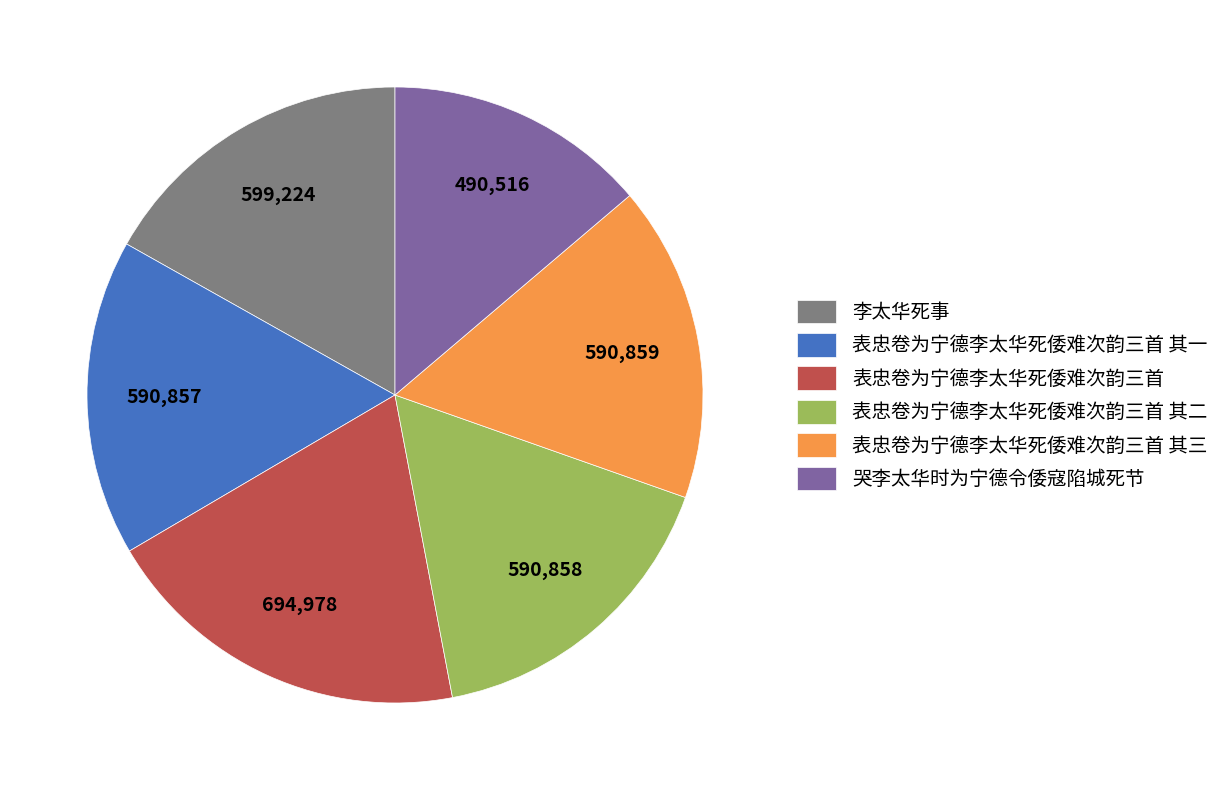

How many segments does this pie chart have?

6